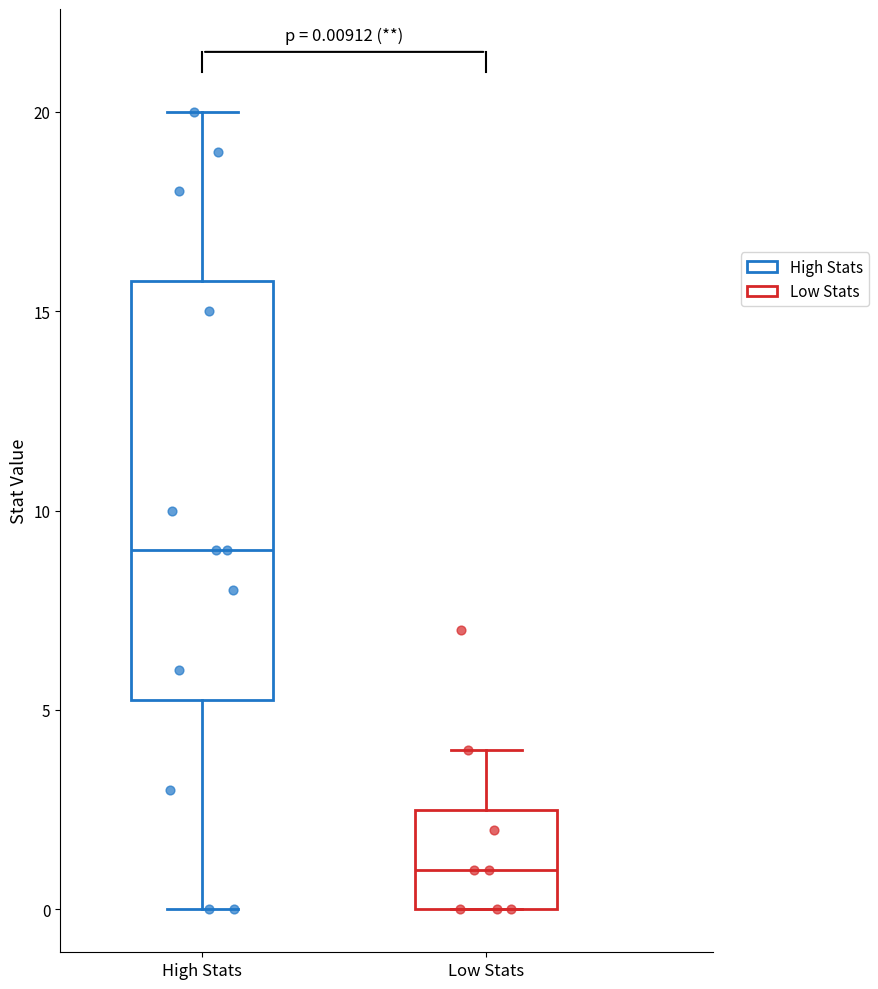

Which box's median line is the highest?

High Stats